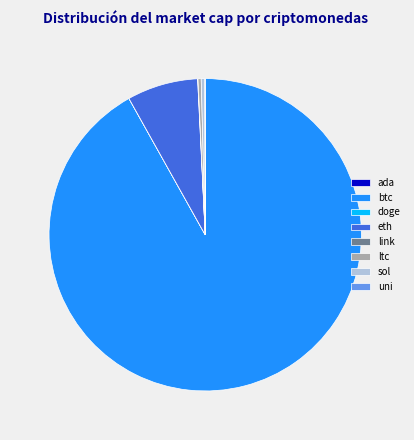

Approximately how many times larger is the value at btc compared to sol?

245.1